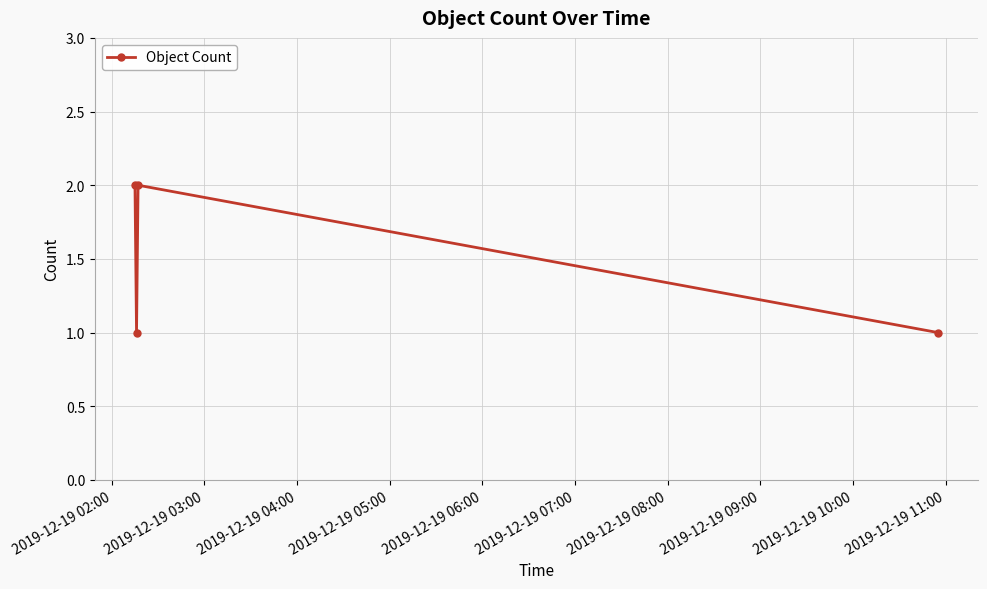

Is this an area chart (filled region under the line)?

No